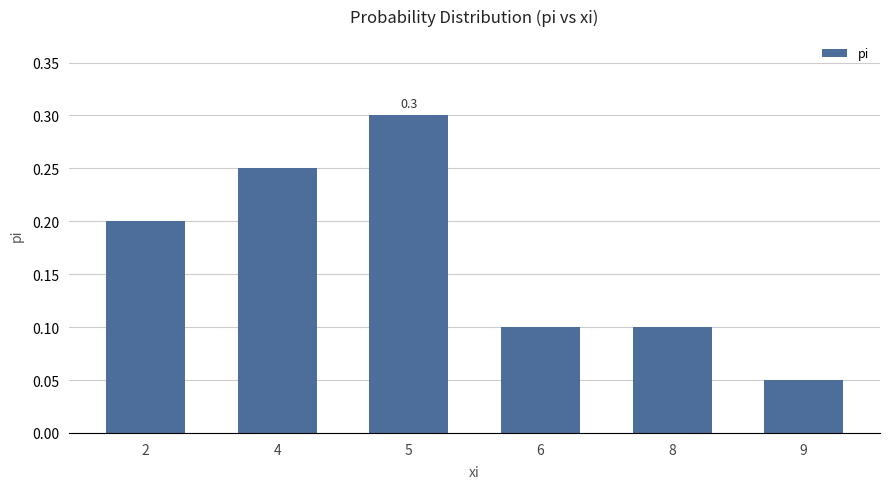

What is the value of the 3rd bar from the left?

0.3